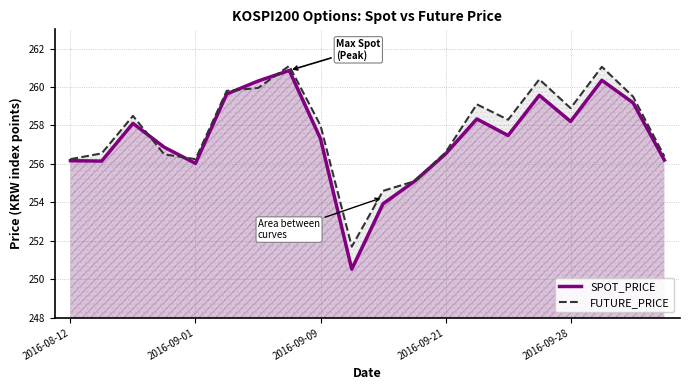

What is the total value across all series at 6?

520.3